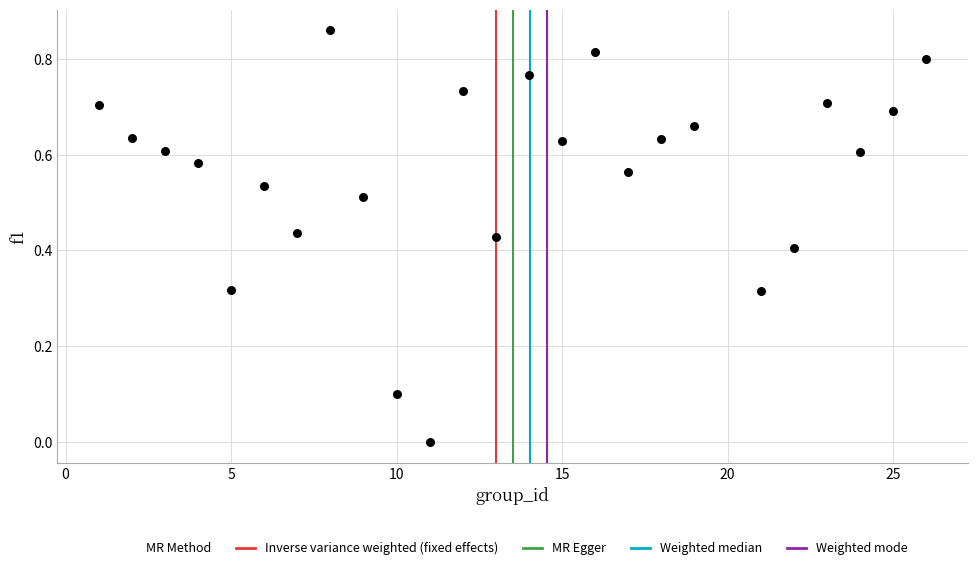

What is the range of X values (max minus min)?

25.0